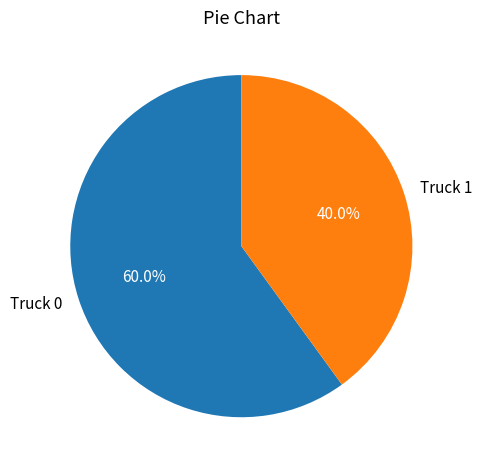

Do Truck 1 and Truck 0 together represent more than half of the pie?

Yes